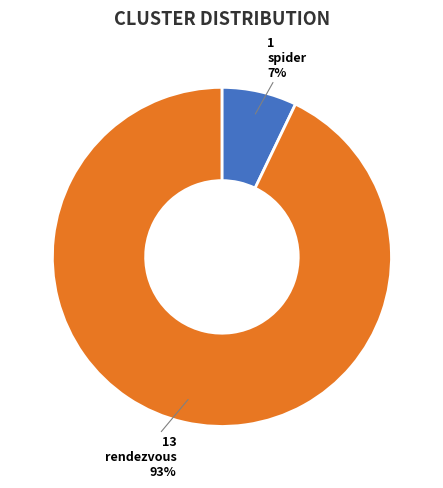

Which slice represents more than half of the pie?

rendezvous